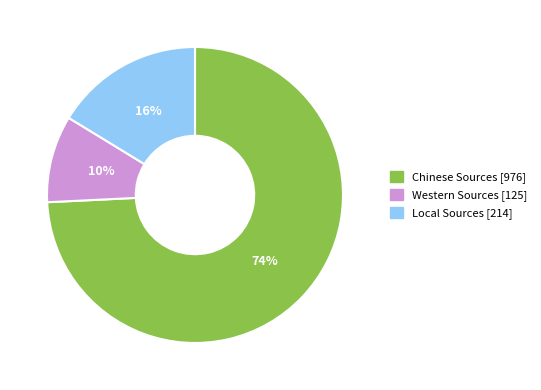

Combined, do Western Sources and Chinese Sources account for over 50%?

Yes